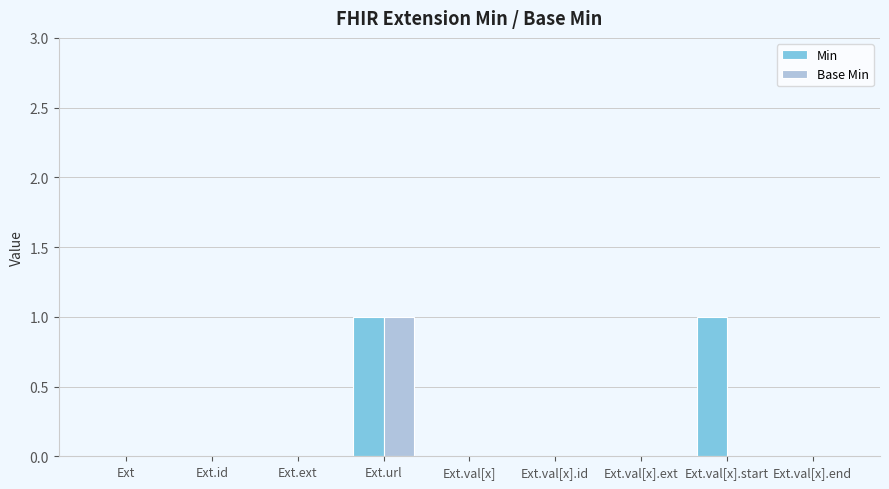

Reading left to right, extract all data points from this chart.

Min: 0	0	0	1	0	0	0	1	0
Base Min: 0	0	0	1	0	0	0	0	0